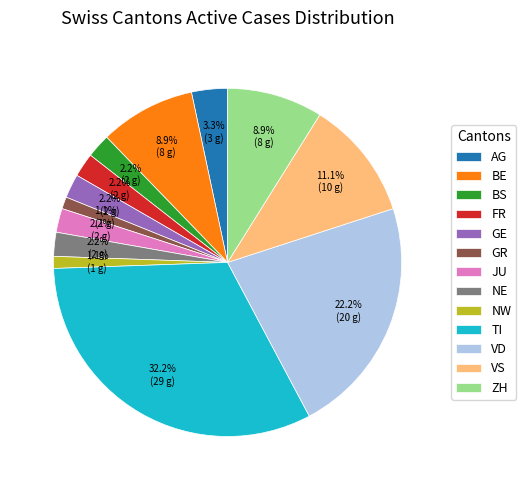

Is there a majority slice in this chart?

No